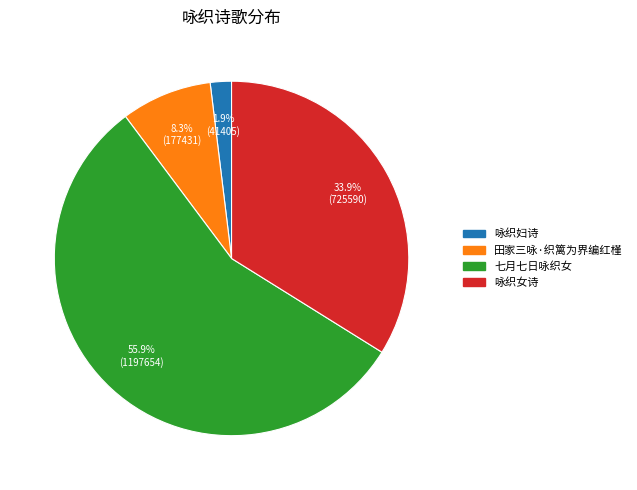

Combined, do 咏织妇诗 and 田家三咏·织篱为界编红槿 account for over 50%?

No